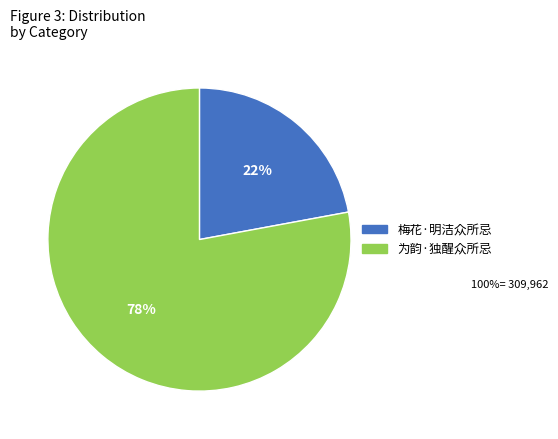

Is there a majority slice in this chart?

Yes